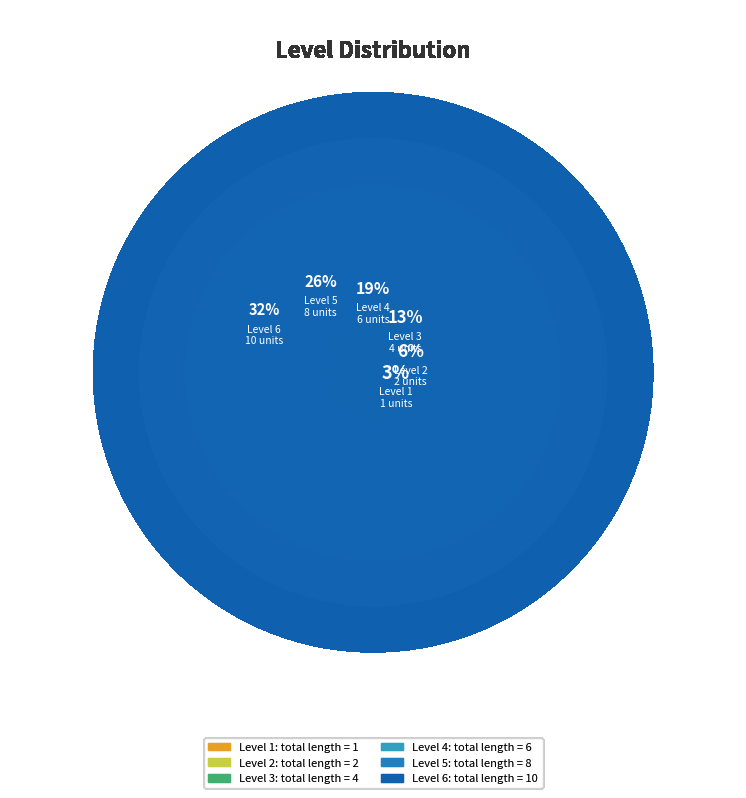

To the nearest percent, what is the average slice percentage?

17%